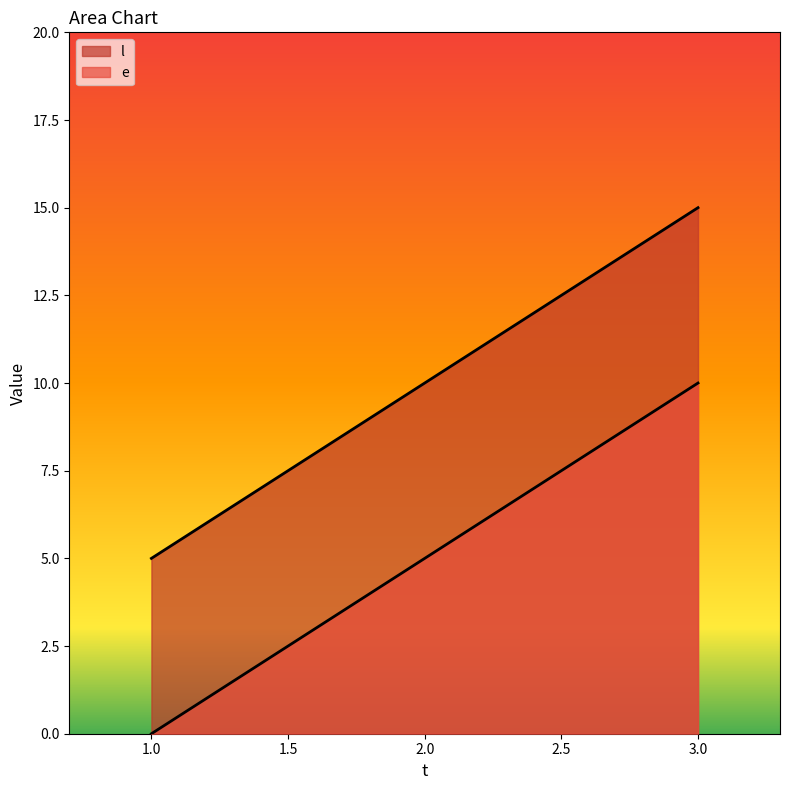

Which category has the highest value across all series?

3